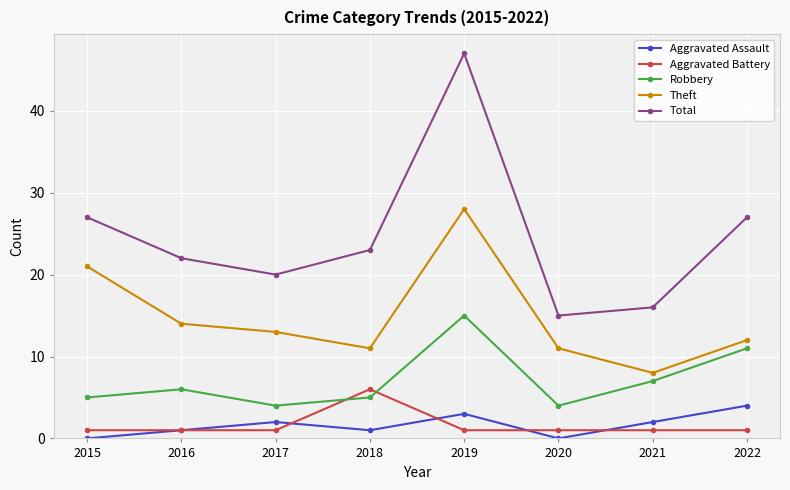

Which category has the highest value across all series?

2019